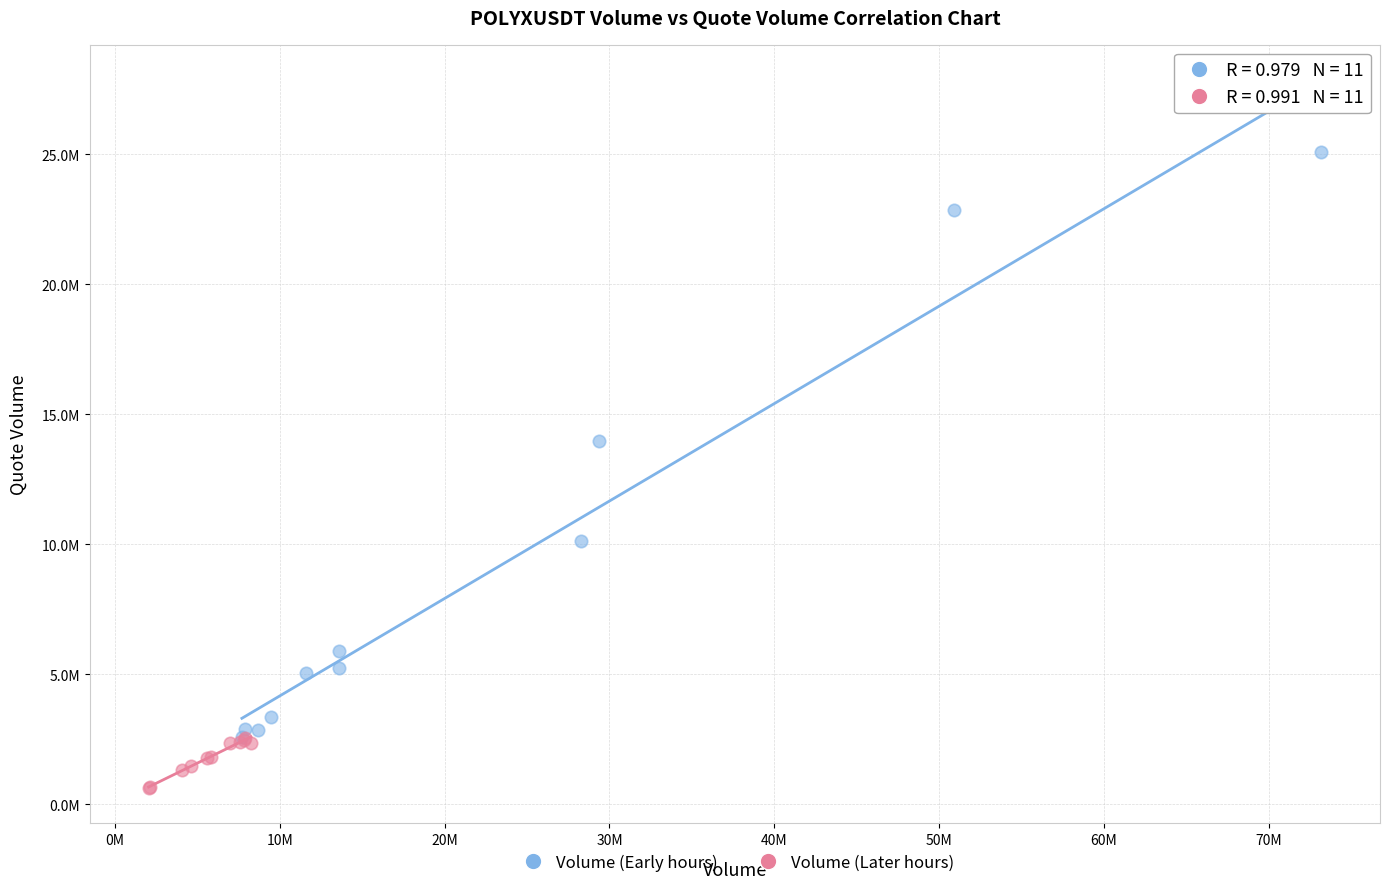

Which series contains the highest Y value?

Volume (Early hours)